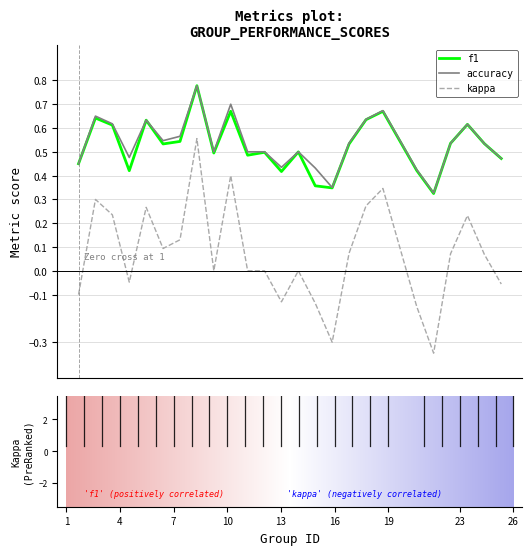

Which series has the widest spread of values?

kappa